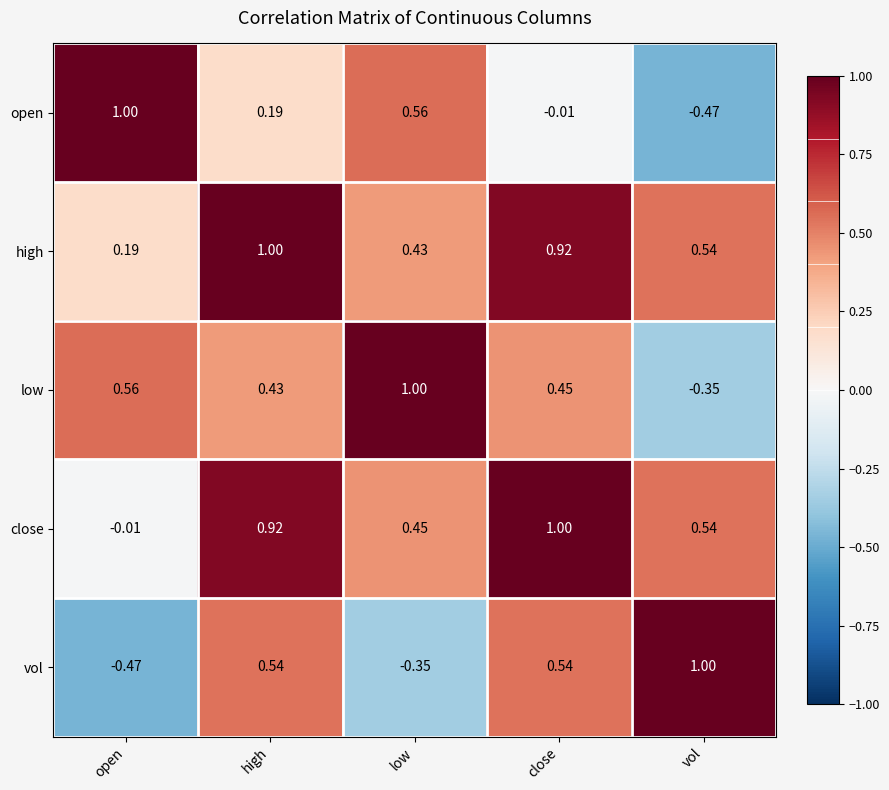

Is the value of open at open greater than the value of vol at low?

Yes